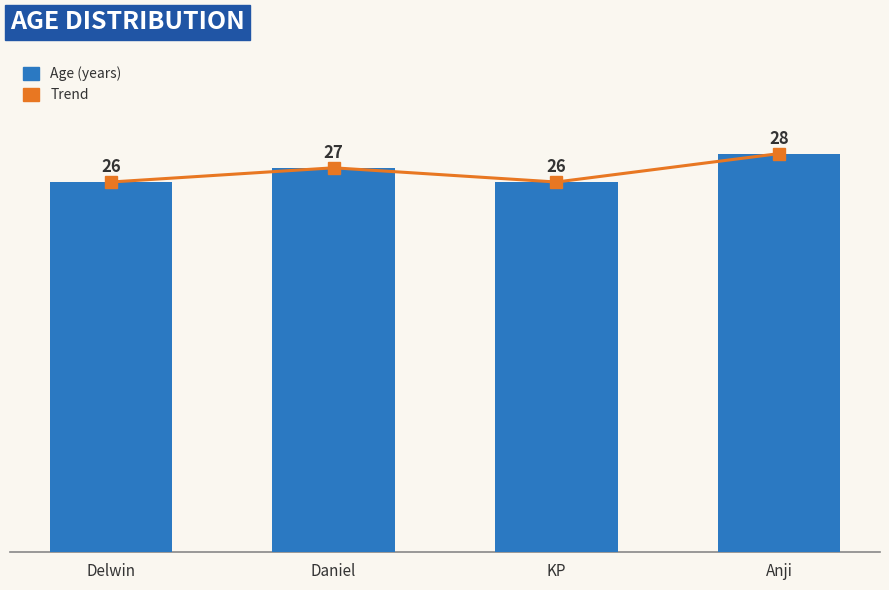

Reading right to left, transcribe all the data shown in this chart.

Trend: 28	26	27	26
Age (years): 28	26	27	26